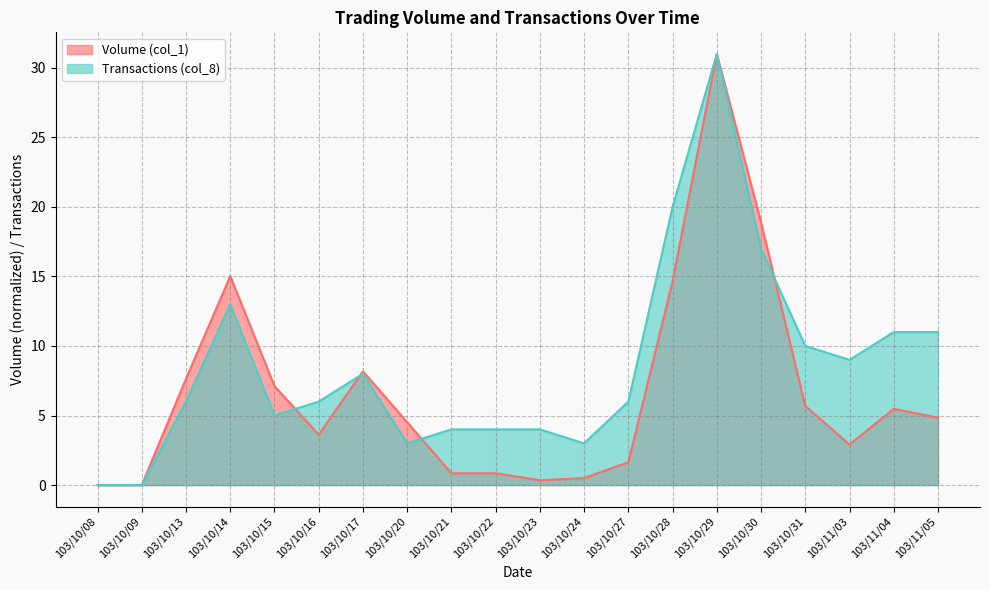

At how many categories does at least one series exceed 30?

1